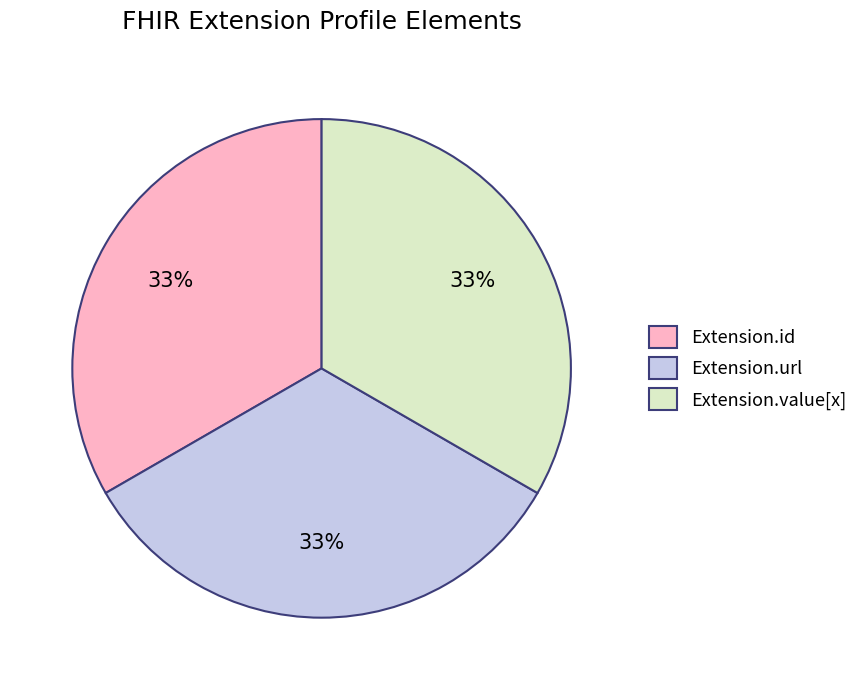

What percentage is the Extension.url slice, to the nearest percent?

33%